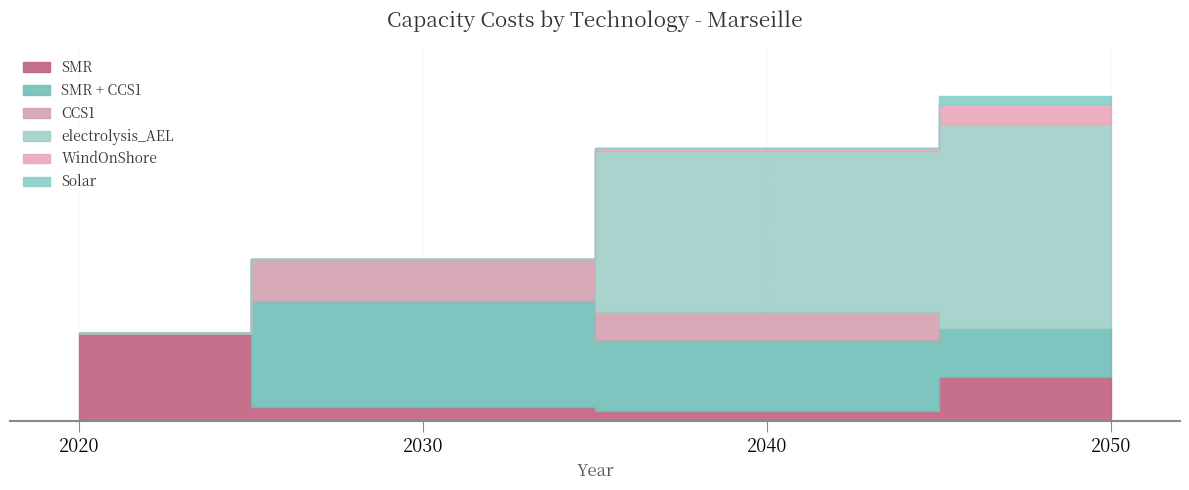

True or false: WindOnShore and electrolysis_AEL intersect in this chart.

False